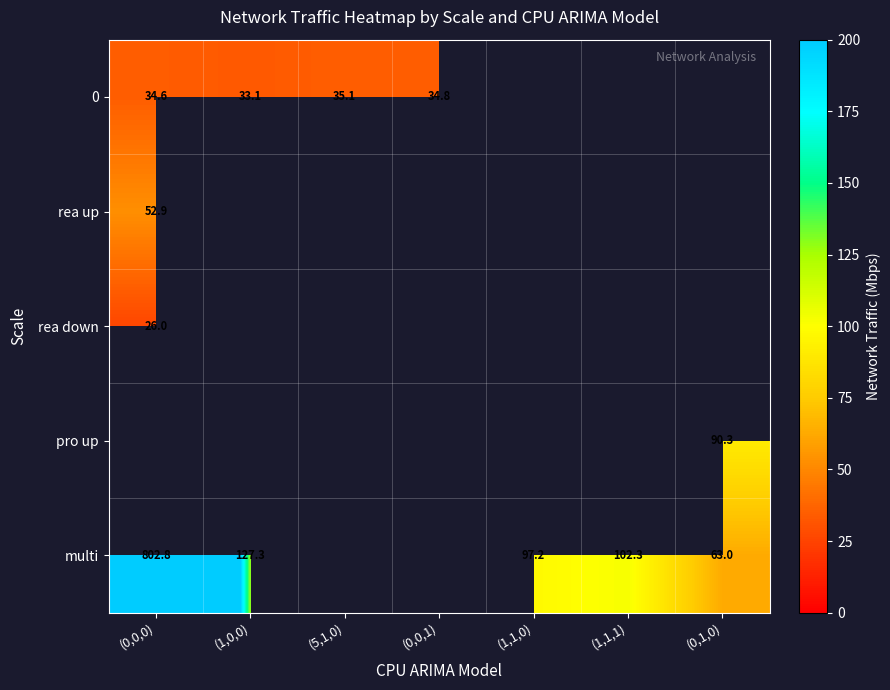

At which label does multi reach its minimum?

(0,1,0)